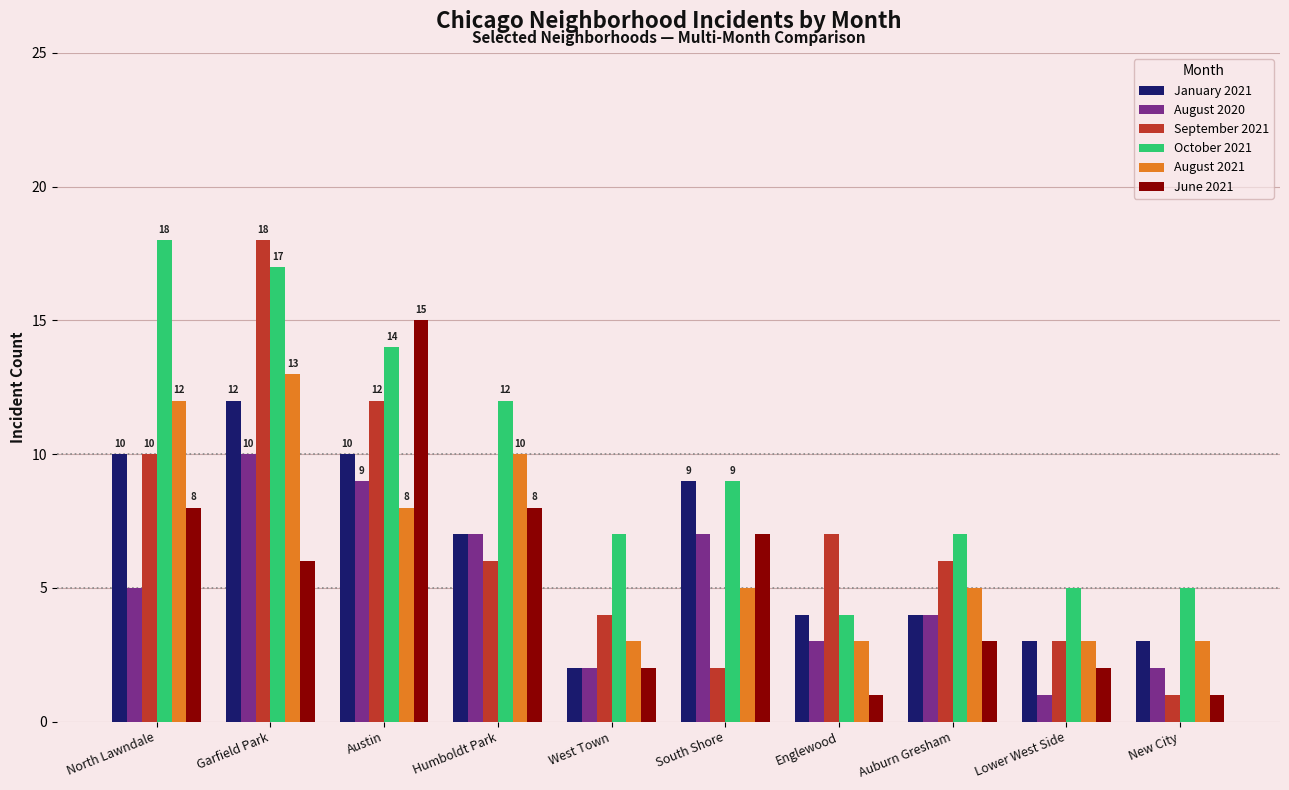

Reading left to right, extract all data points from this chart.

January 2021: North Lawndale=10	Garfield Park=12	Austin=10	Humboldt Park=7	West Town=2	South Shore=9	Englewood=4	Auburn Gresham=4	Lower West Side=3	New City=3
August 2020: North Lawndale=5	Garfield Park=10	Austin=9	Humboldt Park=7	West Town=2	South Shore=7	Englewood=3	Auburn Gresham=4	Lower West Side=1	New City=2
September 2021: North Lawndale=10	Garfield Park=18	Austin=12	Humboldt Park=6	West Town=4	South Shore=2	Englewood=7	Auburn Gresham=6	Lower West Side=3	New City=1
October 2021: North Lawndale=18	Garfield Park=17	Austin=14	Humboldt Park=12	West Town=7	South Shore=9	Englewood=4	Auburn Gresham=7	Lower West Side=5	New City=5
August 2021: North Lawndale=12	Garfield Park=13	Austin=8	Humboldt Park=10	West Town=3	South Shore=5	Englewood=3	Auburn Gresham=5	Lower West Side=3	New City=3
June 2021: North Lawndale=8	Garfield Park=6	Austin=15	Humboldt Park=8	West Town=2	South Shore=7	Englewood=1	Auburn Gresham=3	Lower West Side=2	New City=1